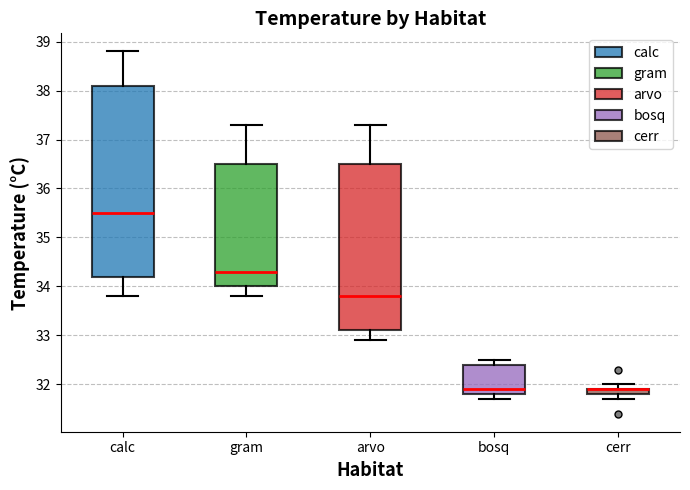

Comparing the boxes themselves (not the whiskers), which one is the tallest?

calc